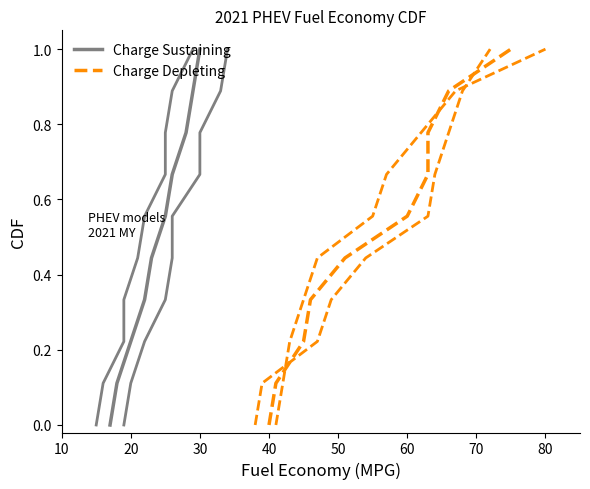

Is this an area chart (filled region under the line)?

No